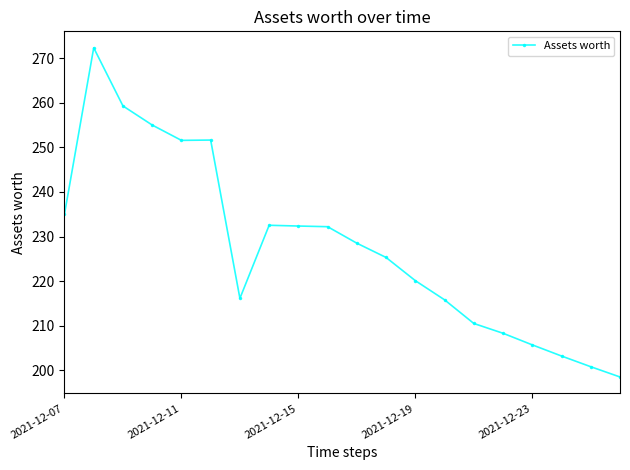

What is the sum of all values?

4554.7